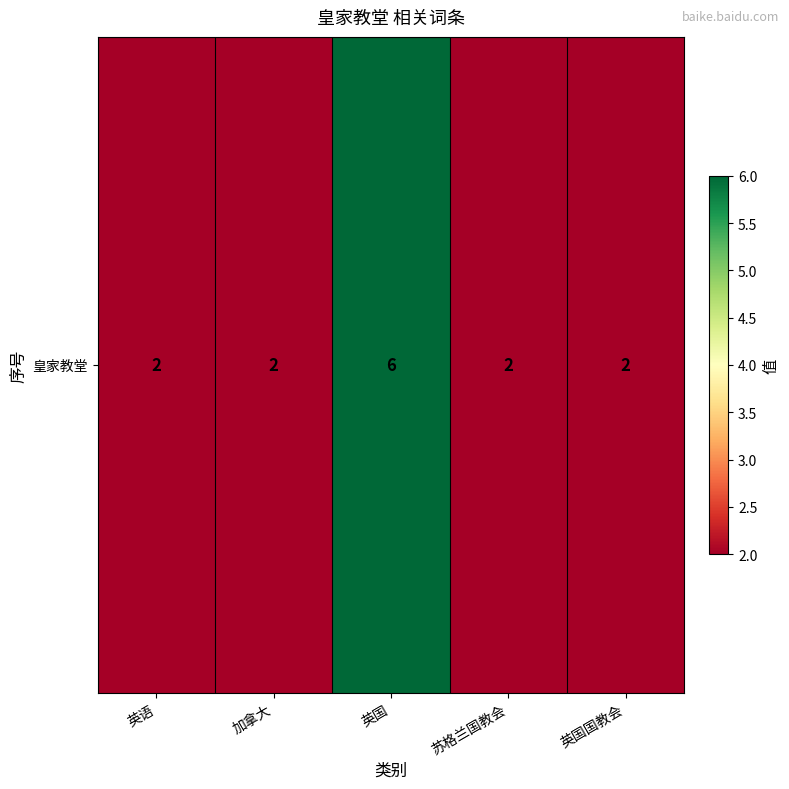

Approximately how many times larger is the value at 英国国教会 compared to 加拿大?

1.0